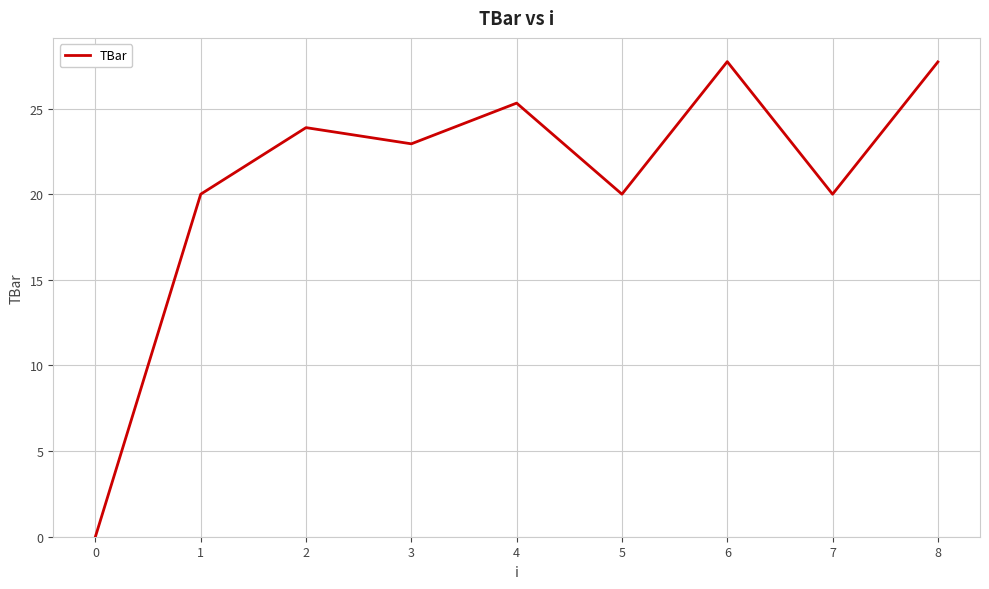

What is the change in value from 0 to 2?

+23.9